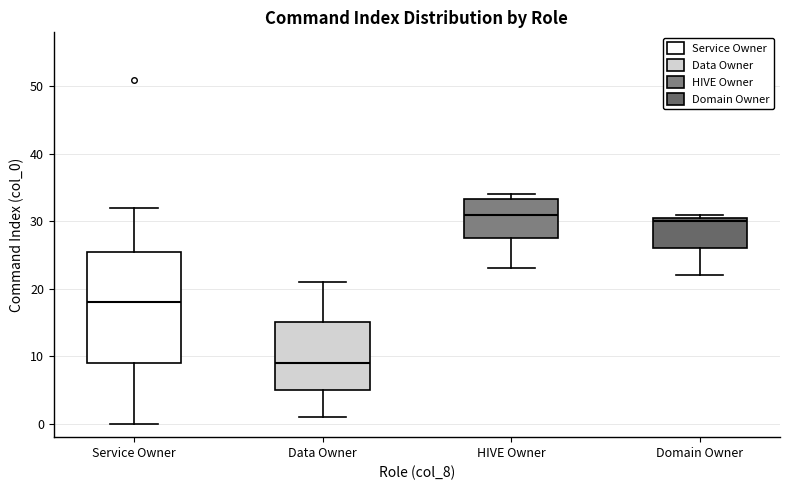

Which box's median line is the lowest?

Data Owner